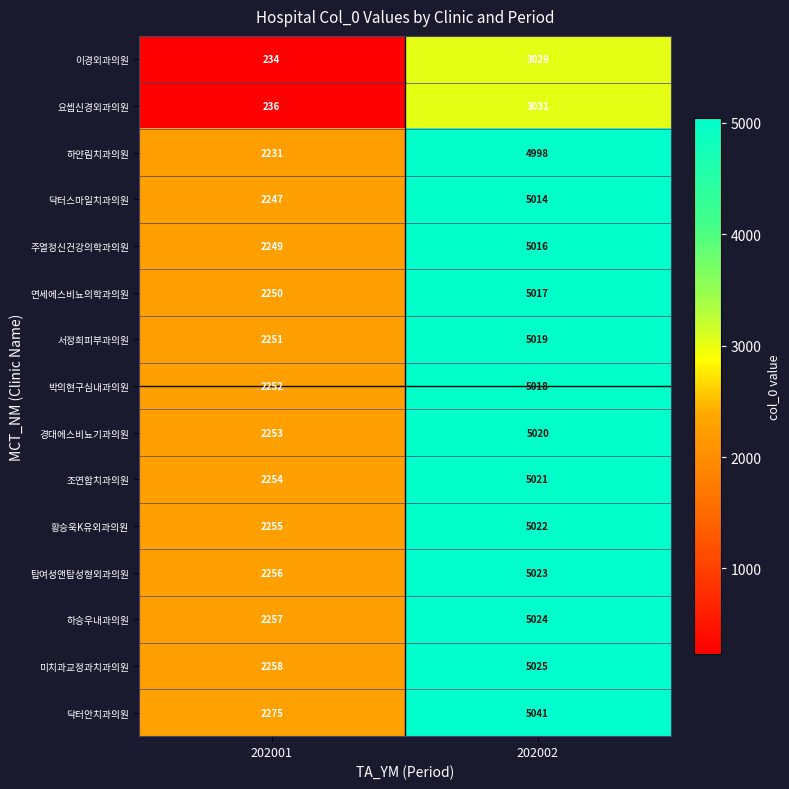

The 이경외과의원 series shows 412 at 202001. True or false?

False